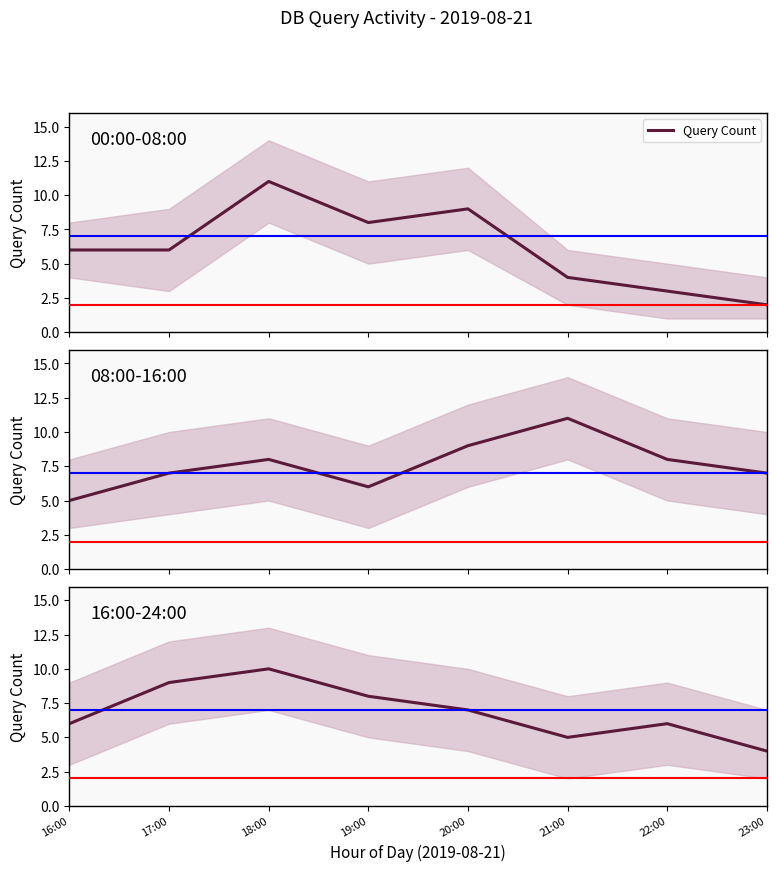

Where is the first local minimum?

21:00